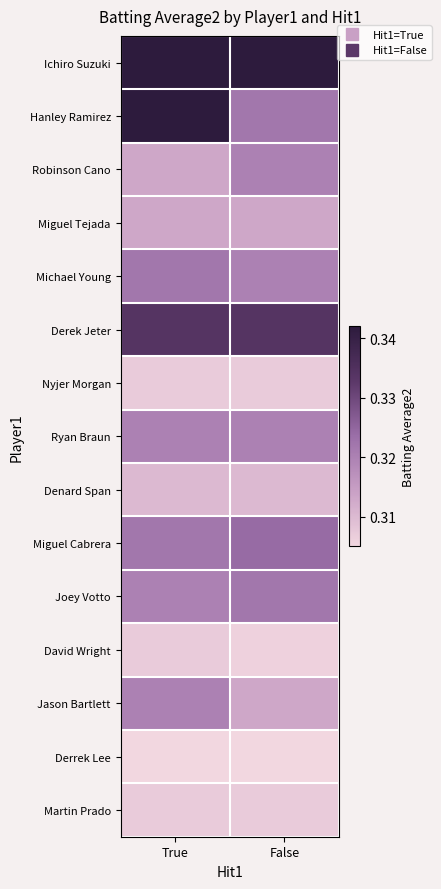

At how many categories does at least one series exceed 0?

2